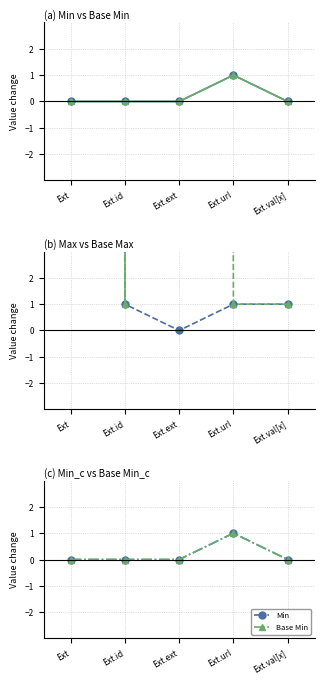

Rank the categories by Base Min value from lowest to highest.

Ext, Ext.id, Ext.ext, Ext.val[x], Ext.url